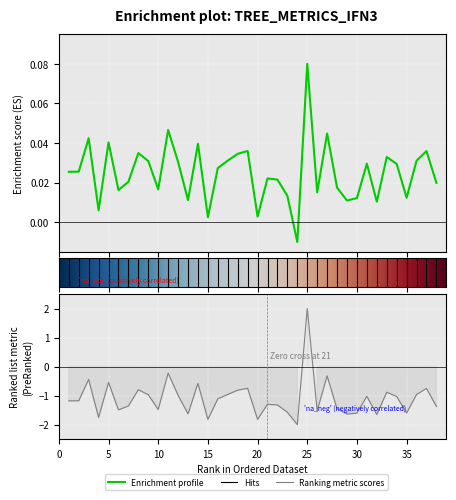

What is the value of the g point at the 16th from the left?

-1.1